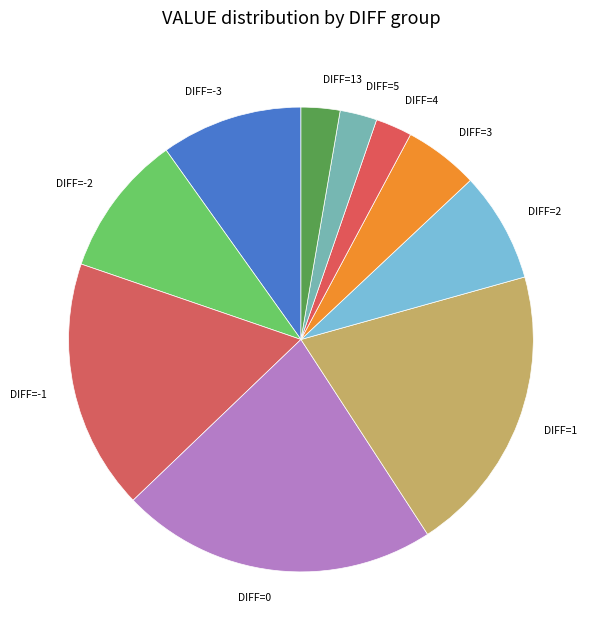

Combined, do DIFF=4 and DIFF=3 account for over 50%?

No